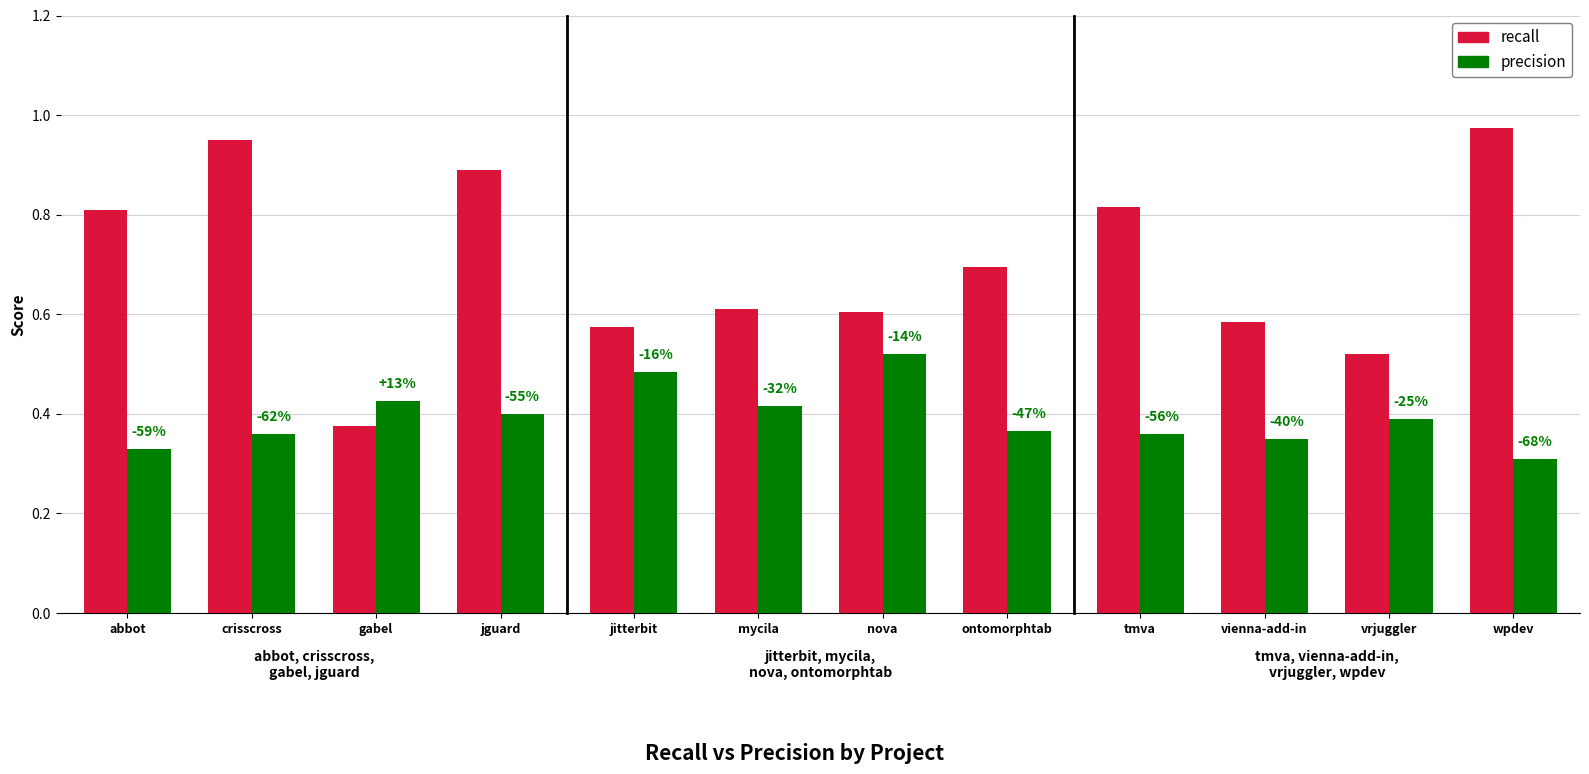

What is the label of the 3rd bar from the left?

vrjuggler